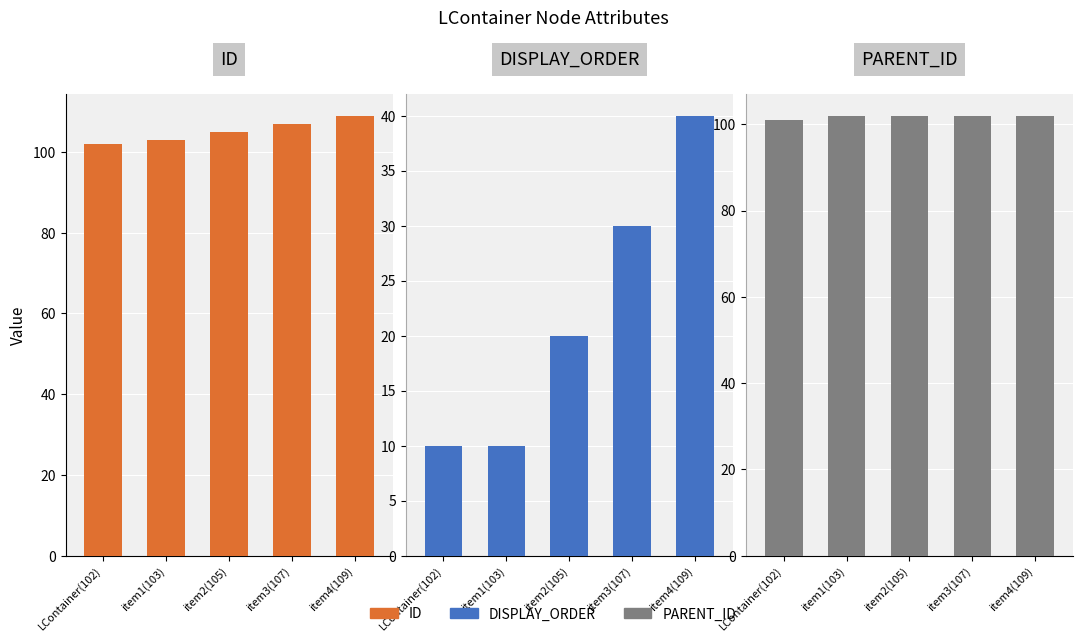

Is it true that DISPLAY_ORDER equals 16 at LContainer(102)?

False